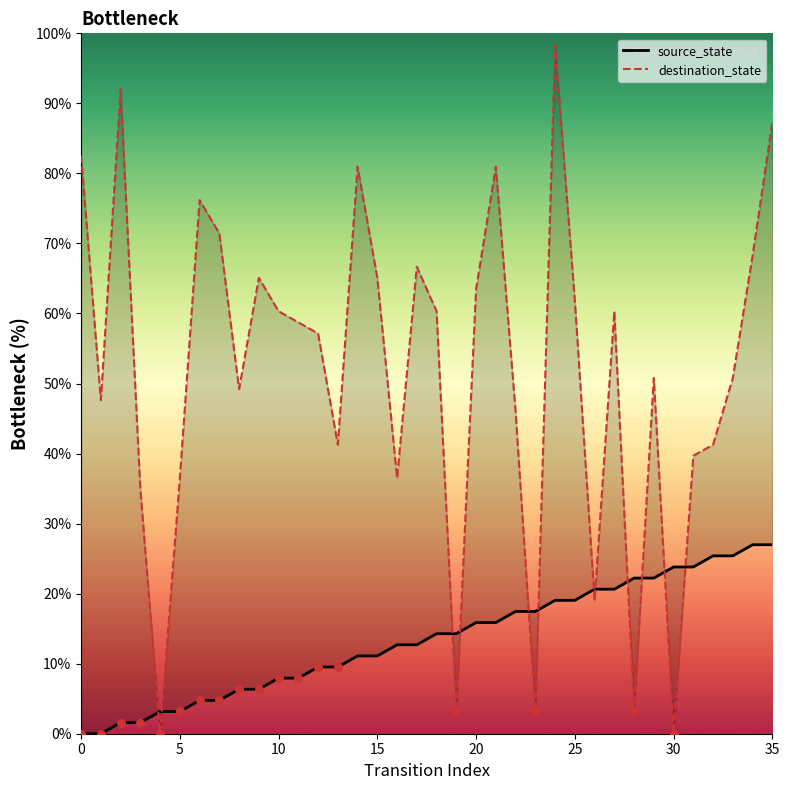

What are all the series names shown in the legend?

source_state, destination_state